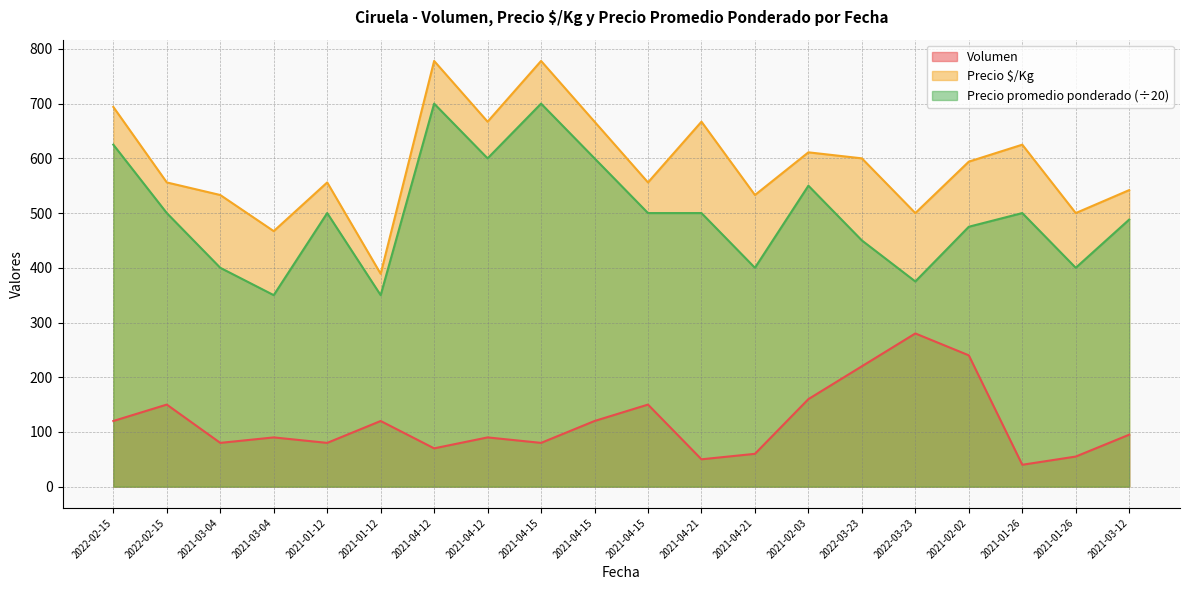

Is it true that Volumen equals 160.0 at 2021-02-03?

True